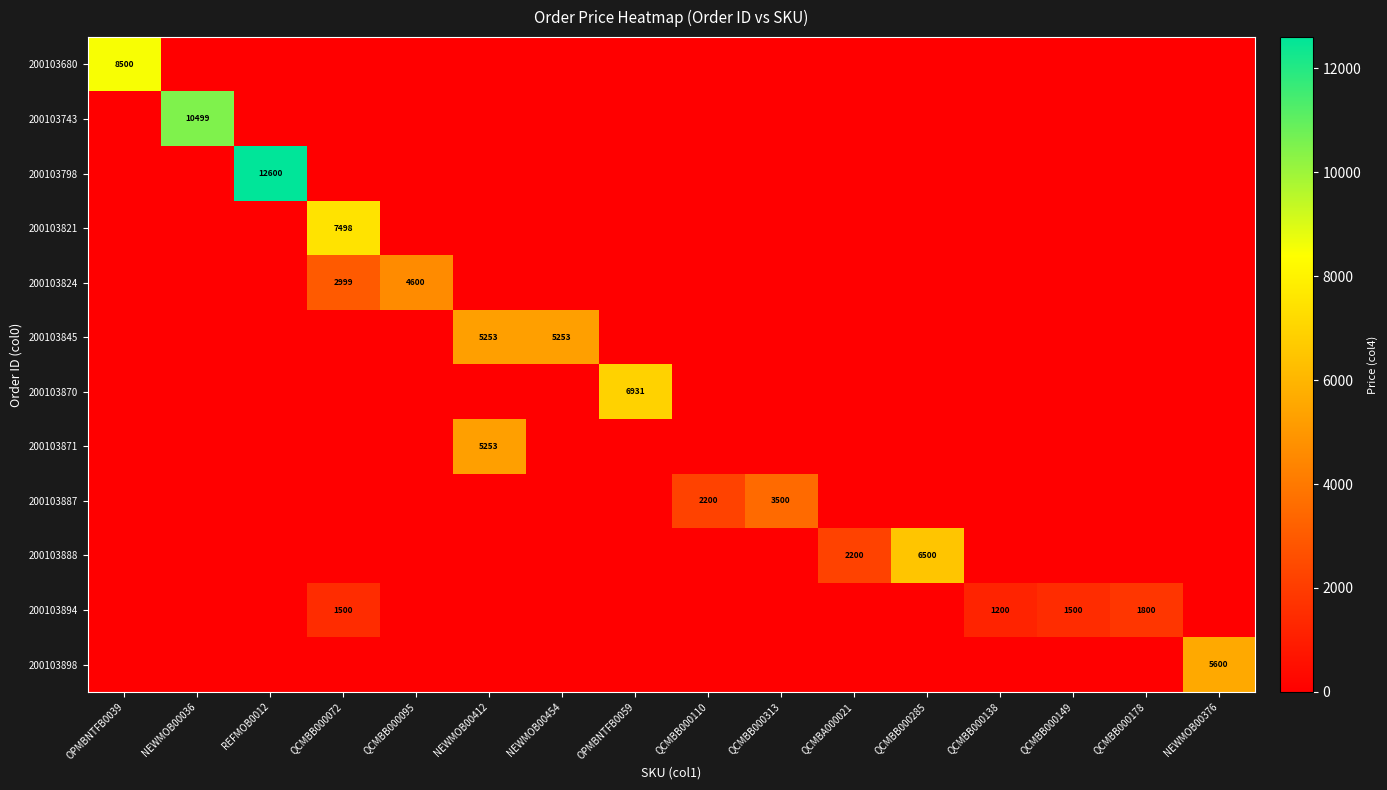

Is it true that 200103824 equals 0 at QCMBA000021?

True